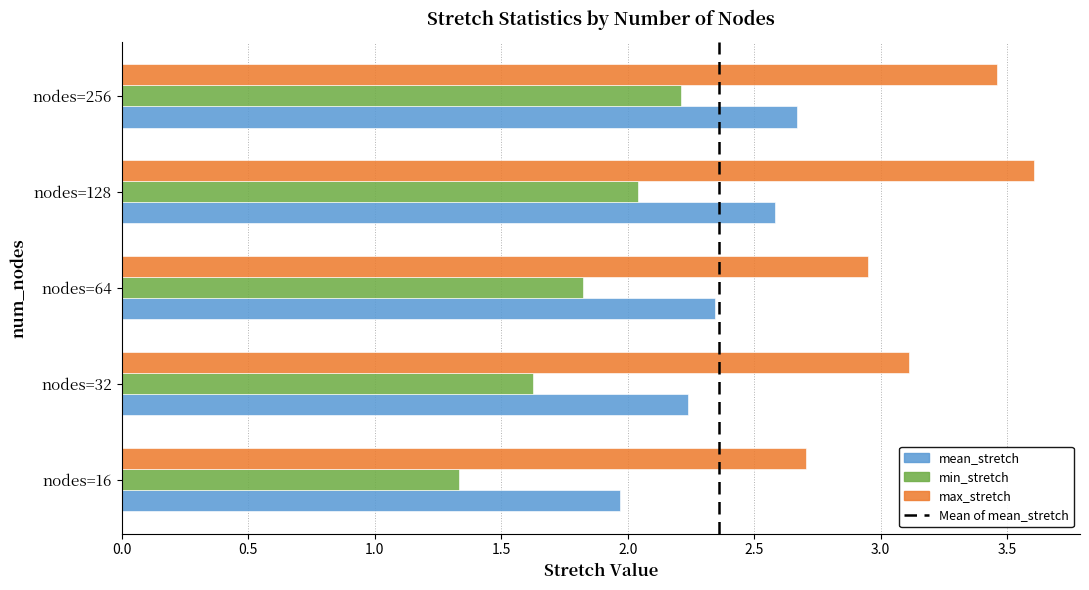

At how many categories does at least one series exceed 2?

5